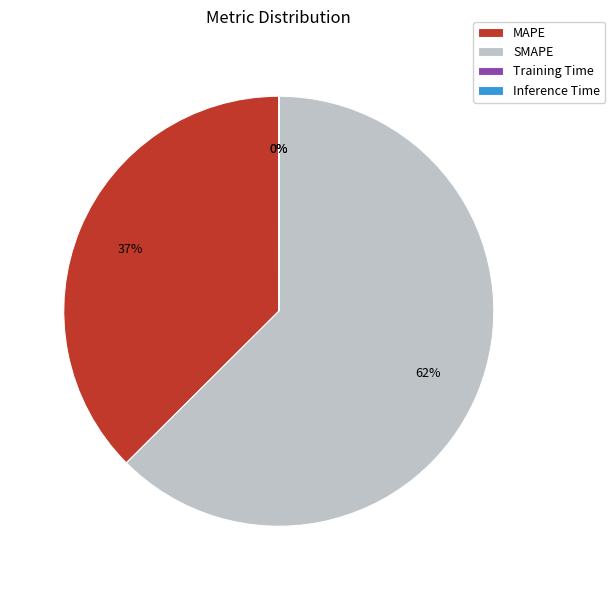

What is the ratio of the value at SMAPE to the value at MAPE?

1.7